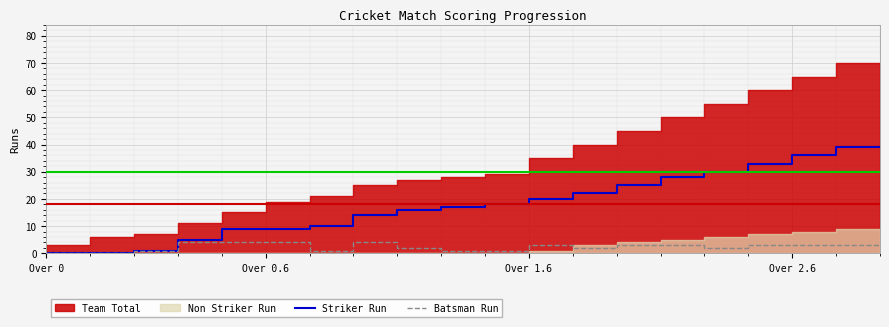

The value of Striker Run at Over 1.6 is 18. True or false?

True